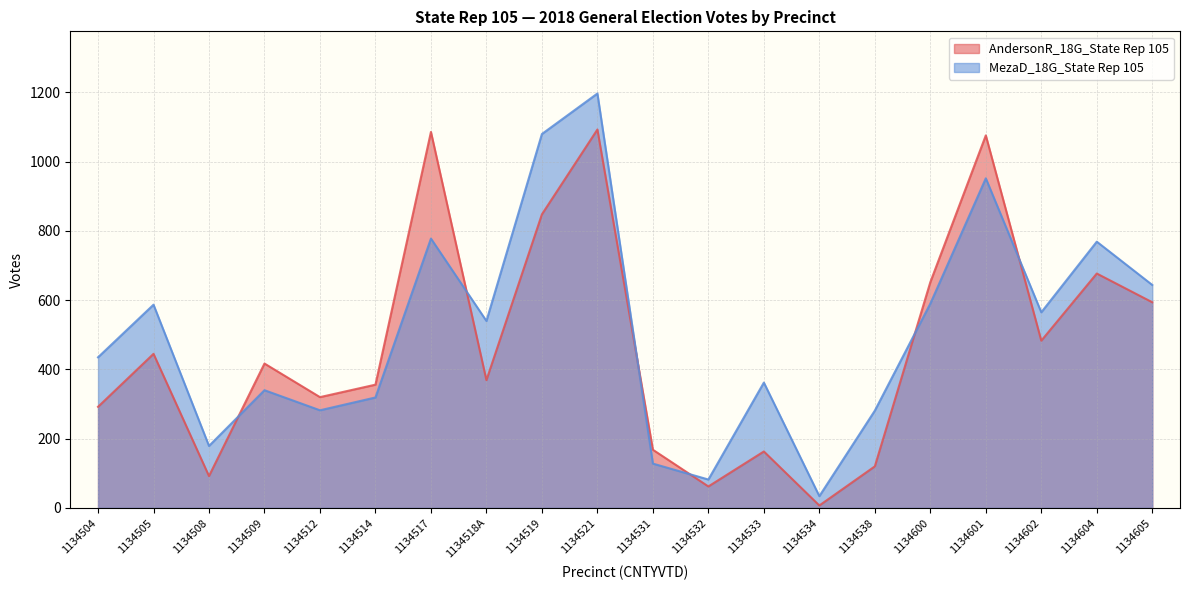

Which series has the largest range (max minus min)?

MezaD_18G_State Rep 105